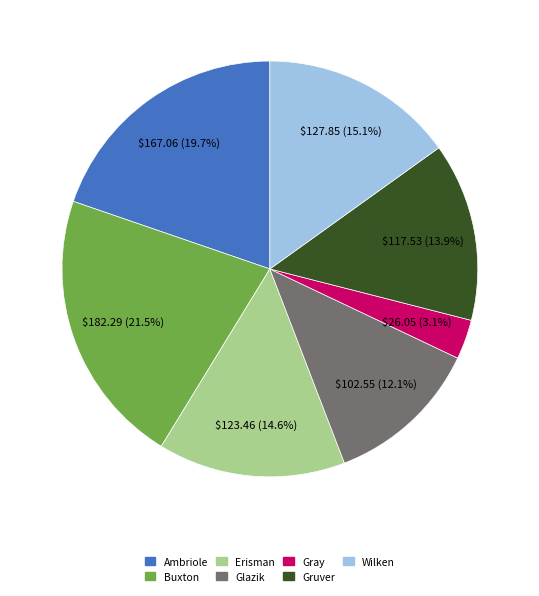

Rank the categories by value from highest to lowest.

Buxton, Ambriole, Wilken, Erisman, Gruver, Glazik, Gray